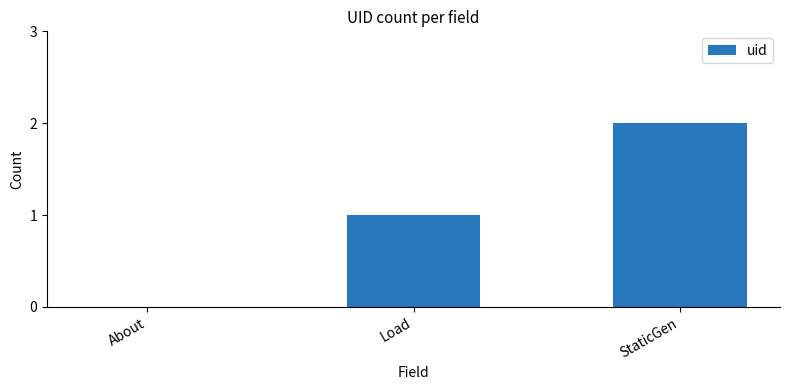

What is the sum of the values at Load and StaticGen?

3